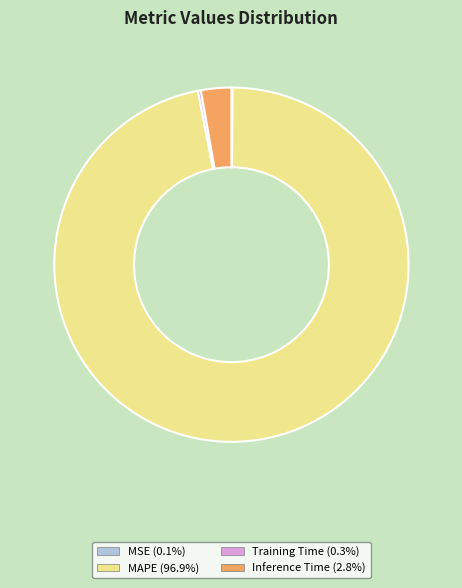

Which category has the biggest portion of the pie?

MAPE